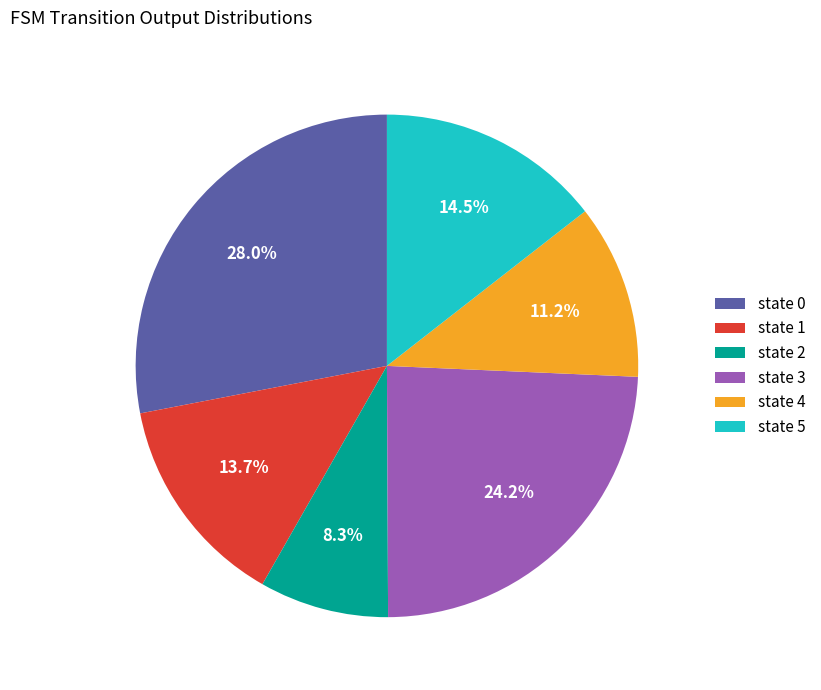

How many slices are in this pie chart?

6